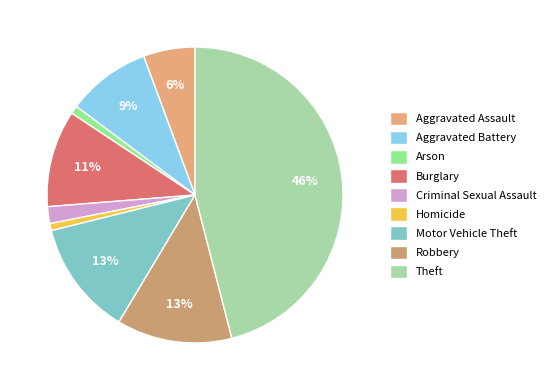

What percentage is the Homicide slice, to the nearest percent?

1%